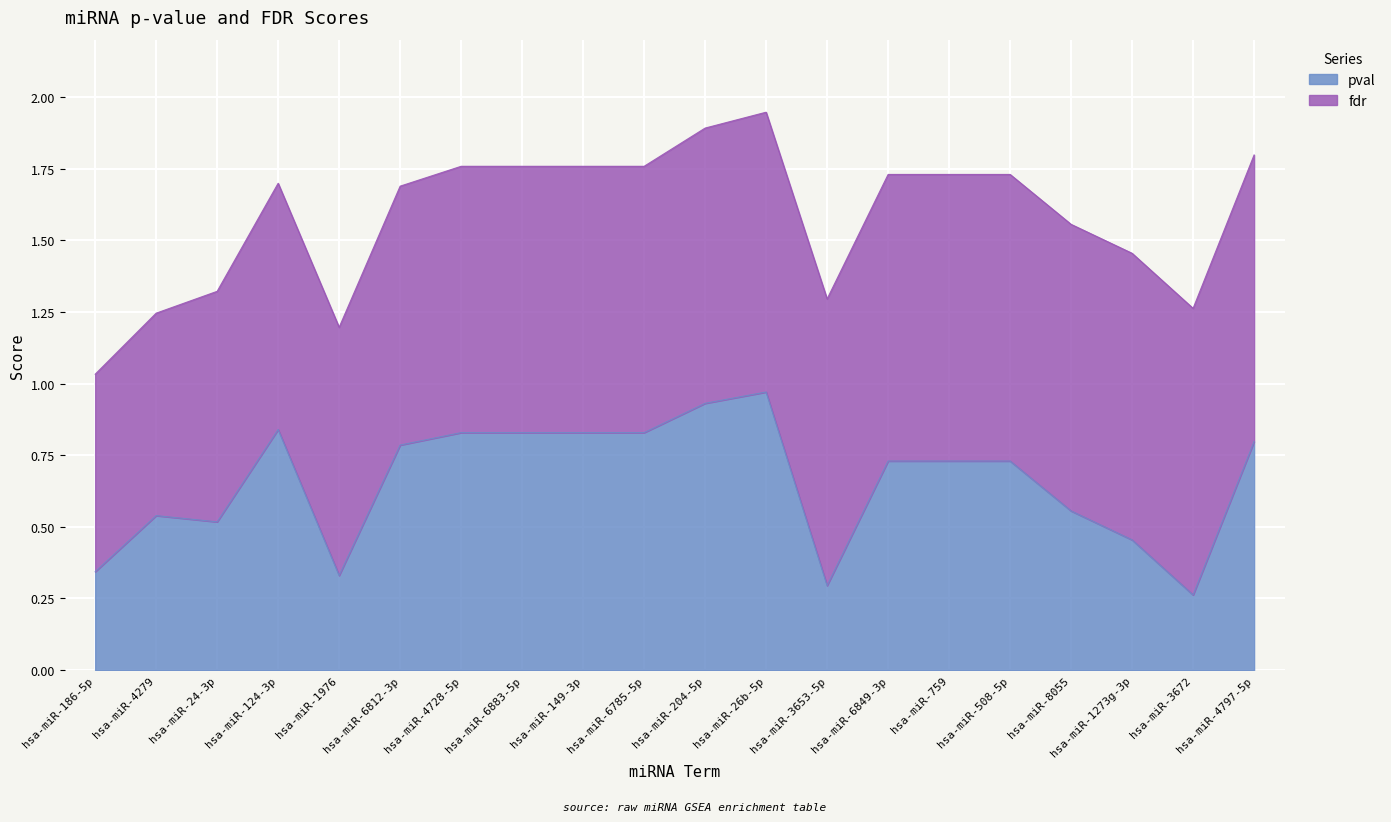

What is the average value?

0.7